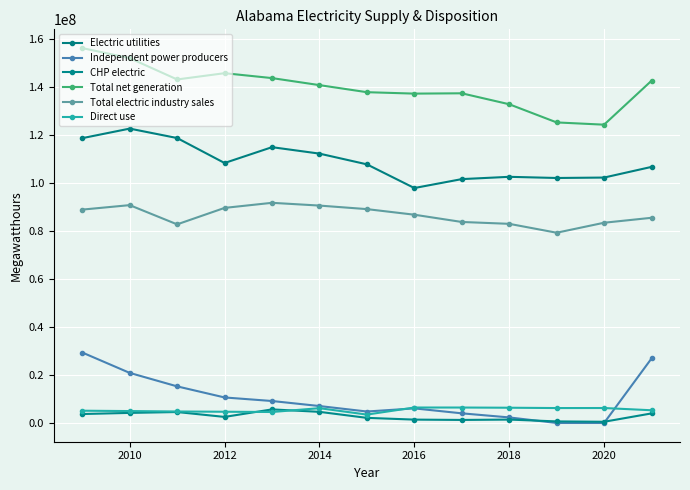

What is the difference between the maximum and minimum values in the Total net generation series?

31933867